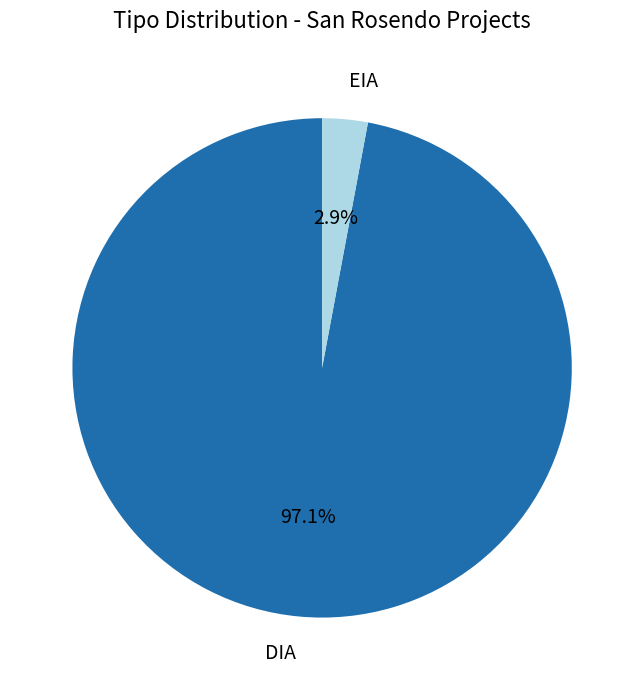

To the nearest percent, what portion does DIA represent?

97%